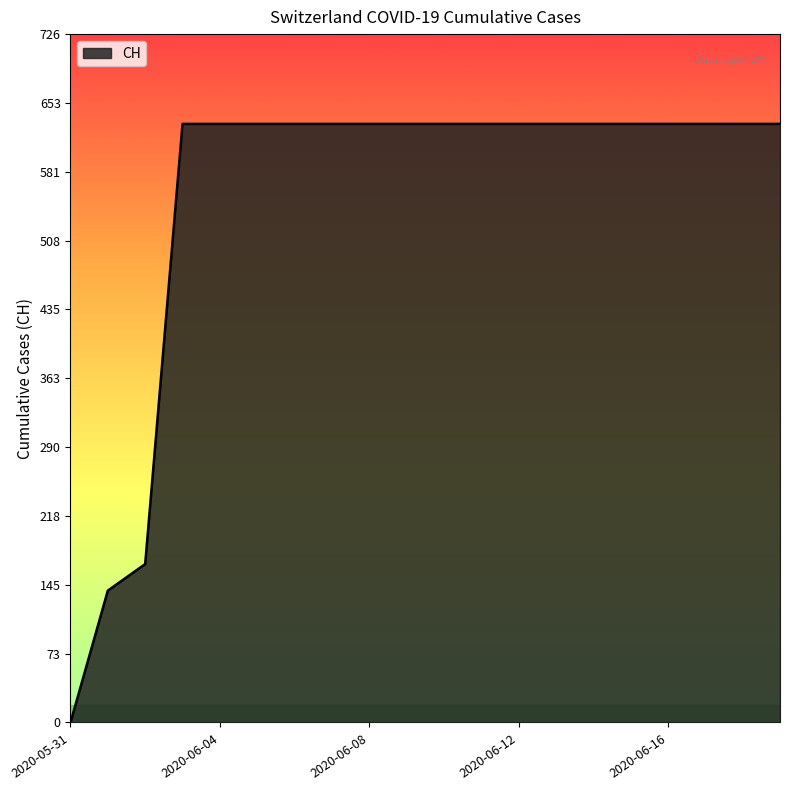

What is the greatest value displayed?

631